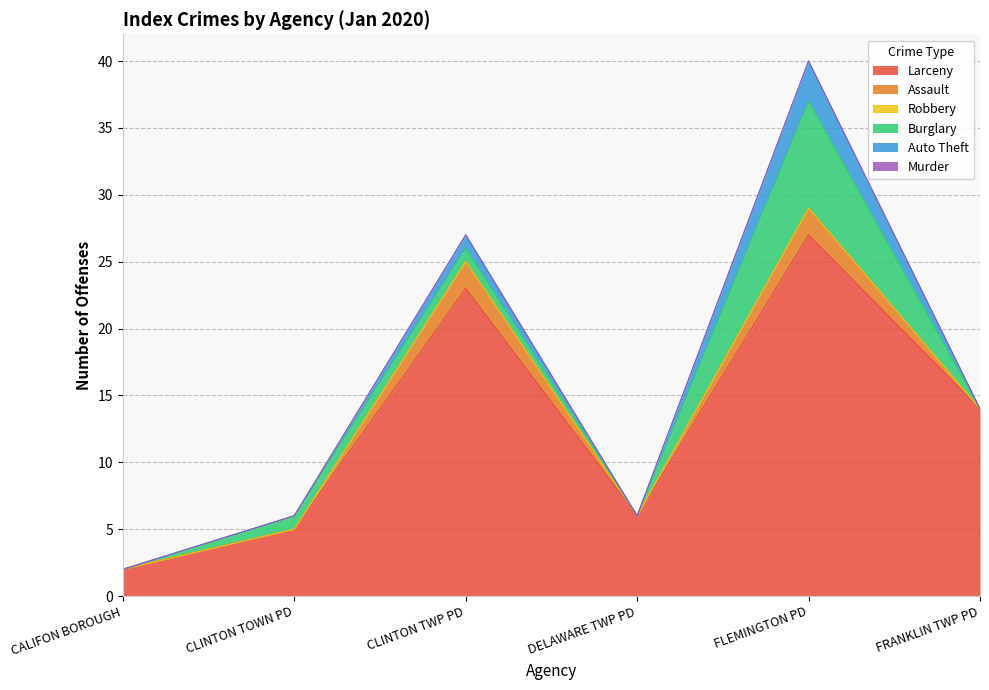

What is the label of the 3rd point from the right?

DELAWARE TWP PD